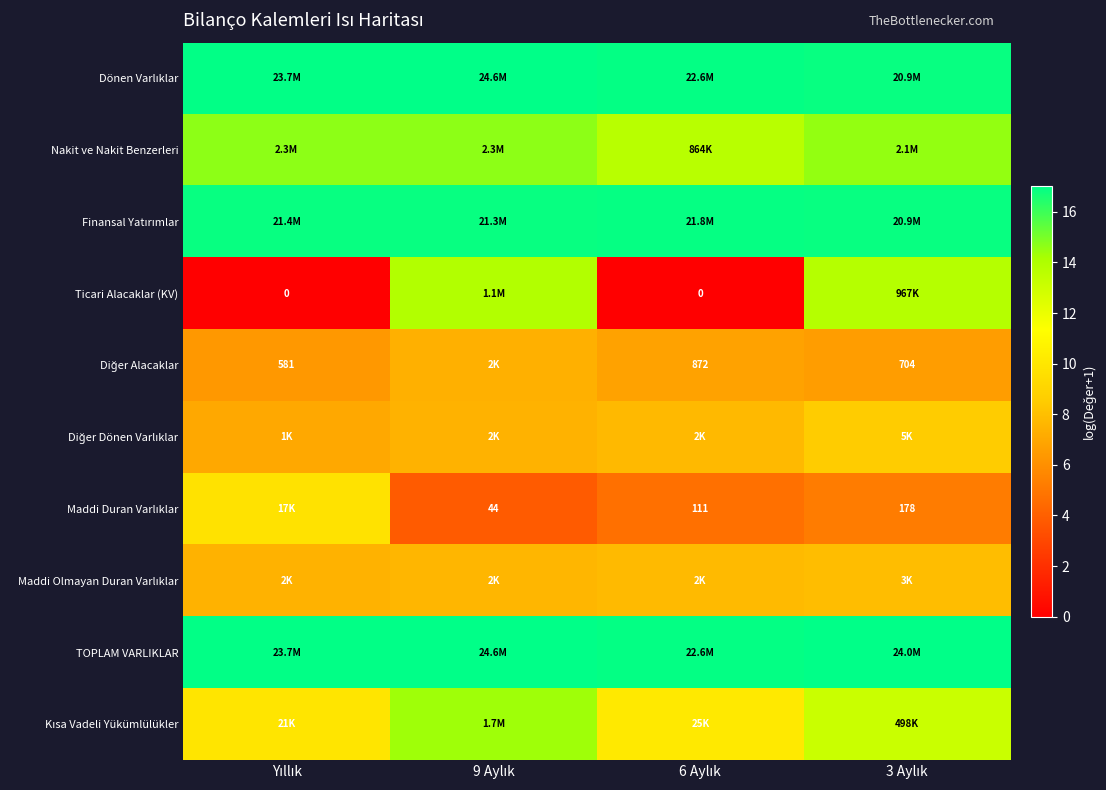

At 9 Aylık, list the series in order from largest to smallest.

TOPLAM VARLIKLAR, Dönen Varlıklar, Finansal Yatırımlar, Nakit ve Nakit Benzerleri, Kısa Vadeli Yükümlülükler, Ticari Alacaklar (KV), Maddi Olmayan Duran Varlıklar, Diğer Dönen Varlıklar, Diğer Alacaklar, Maddi Duran Varlıklar